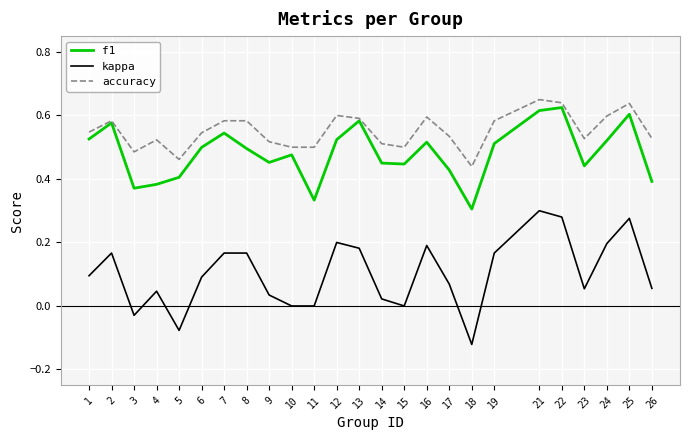

At how many categories does at least one series exceed 0?

25